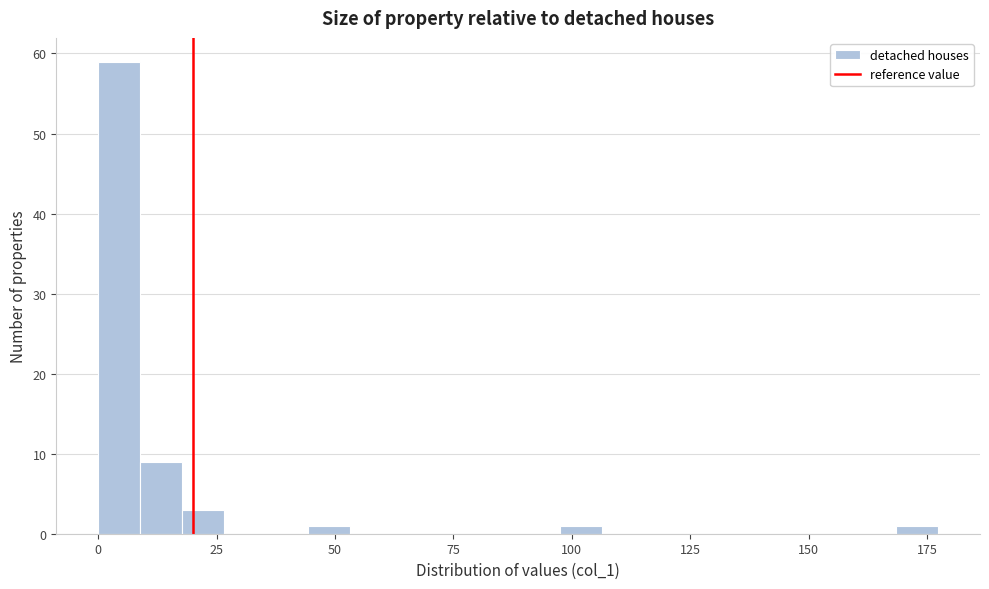

Around what value on the x-axis is the tallest bar? Give the approximate position of its centre, as read against the axis.

5